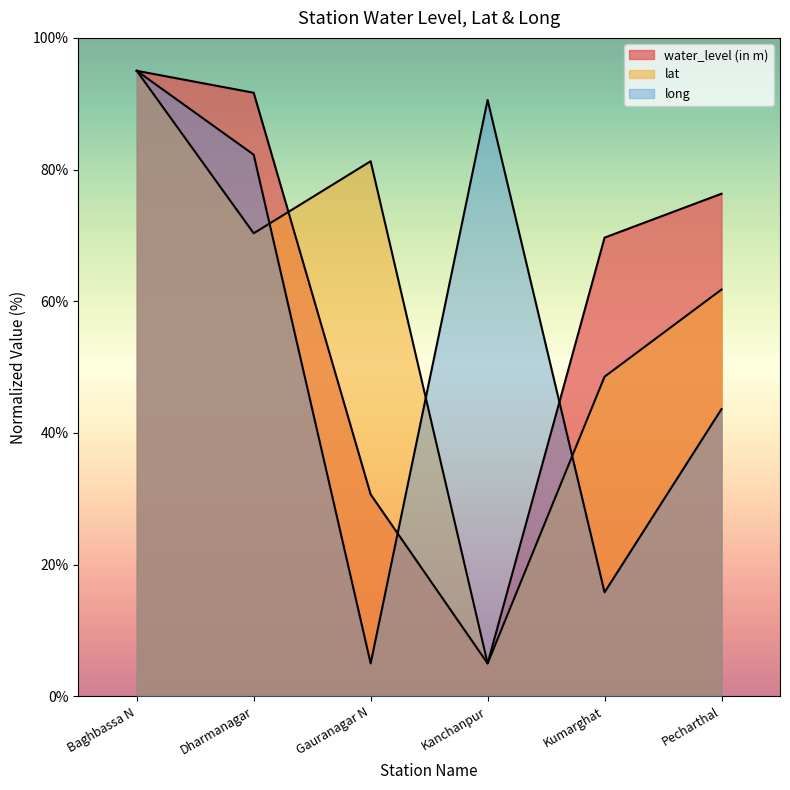

What is the sum of all water_level (in m) values?

368.3